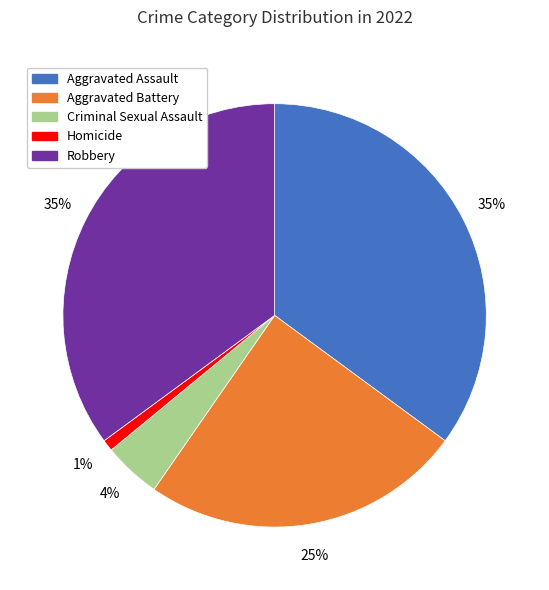

Which has a higher value, Aggravated Battery or Criminal Sexual Assault?

Aggravated Battery